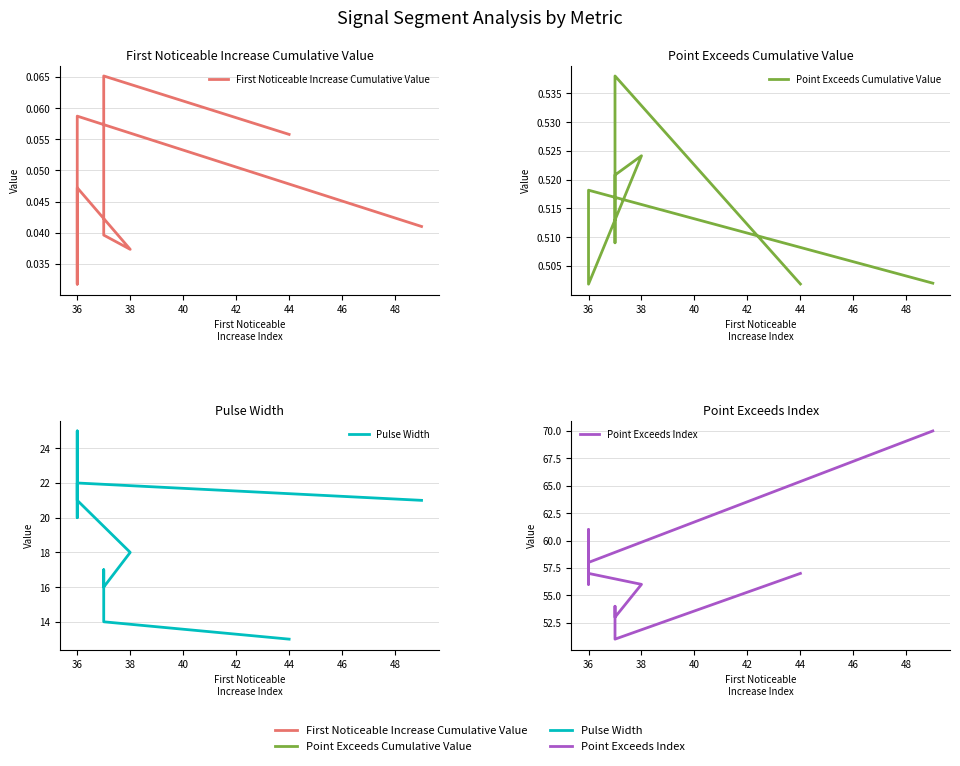

Does the chart have visible grid lines?

Yes